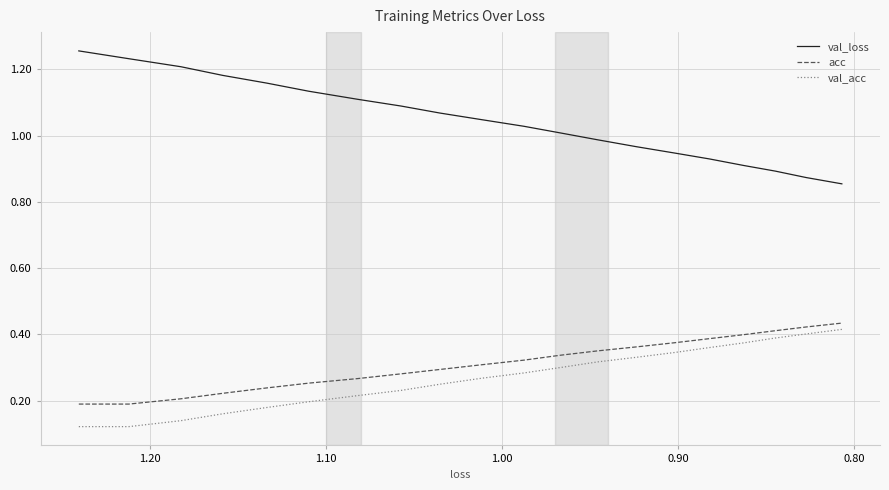

Does the chart have visible grid lines?

Yes